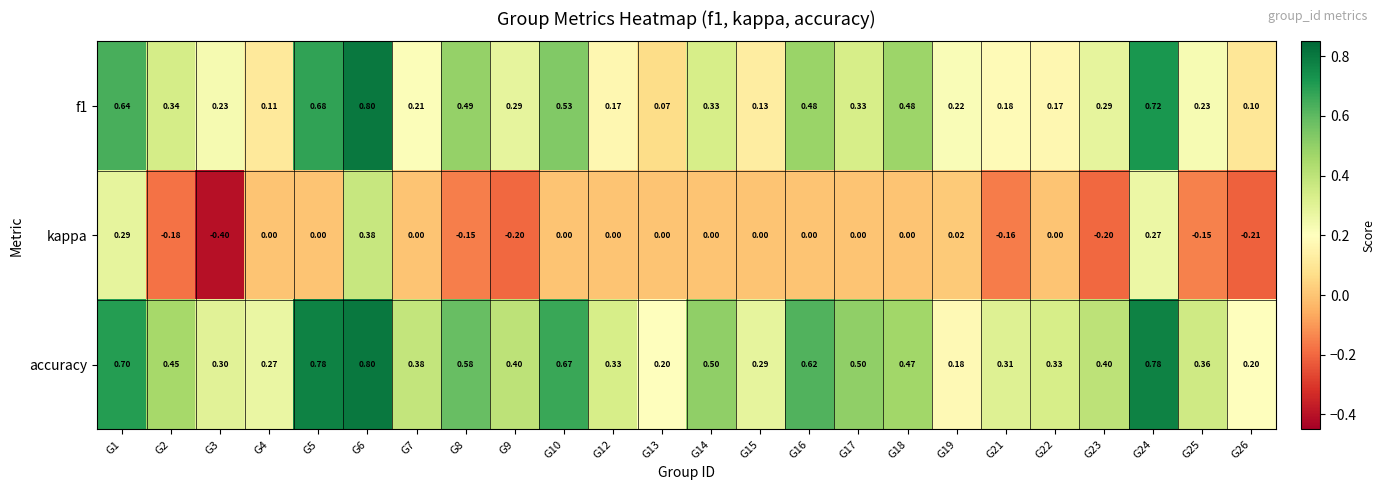

Which series has the widest spread of values?

kappa